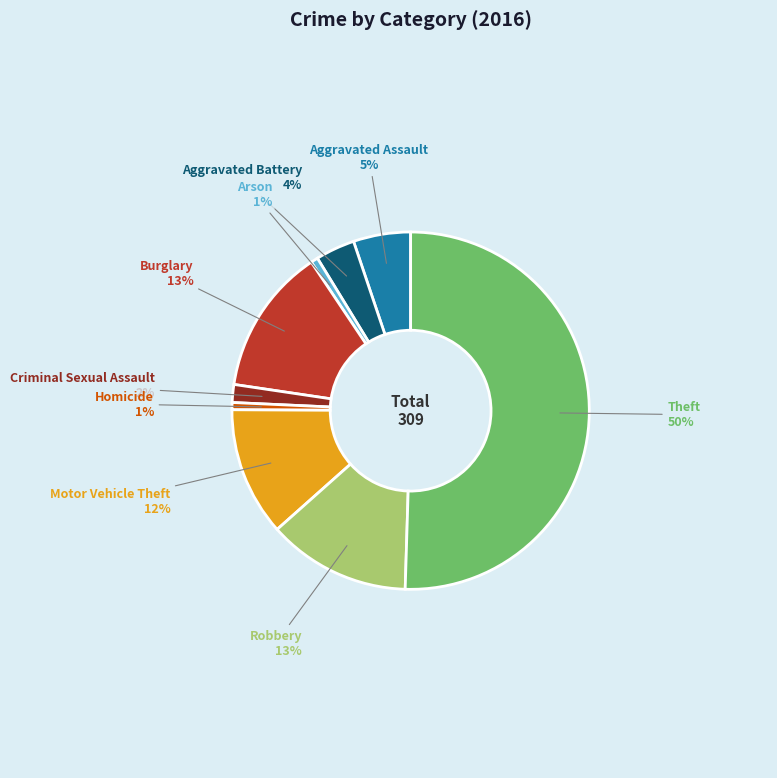

What is the ratio of the value at Burglary to the value at Robbery?

1.0